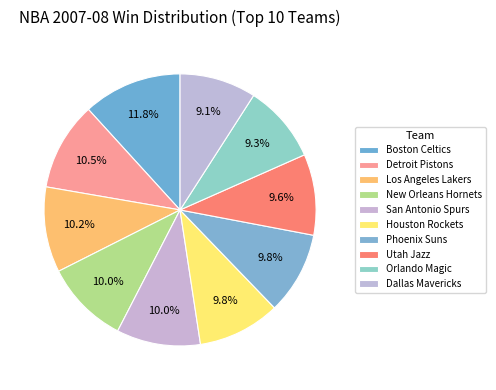

Is it true that New Orleans Hornets is 10% of the pie?

True